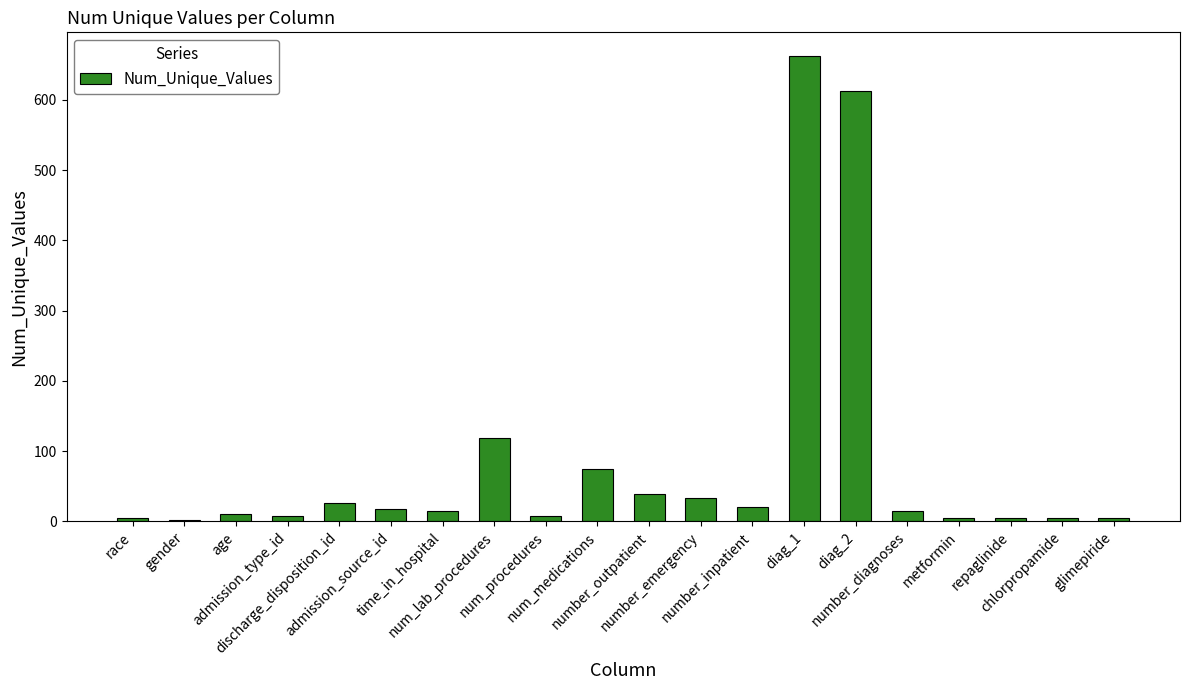

What is the maximum value shown in the chart?

663